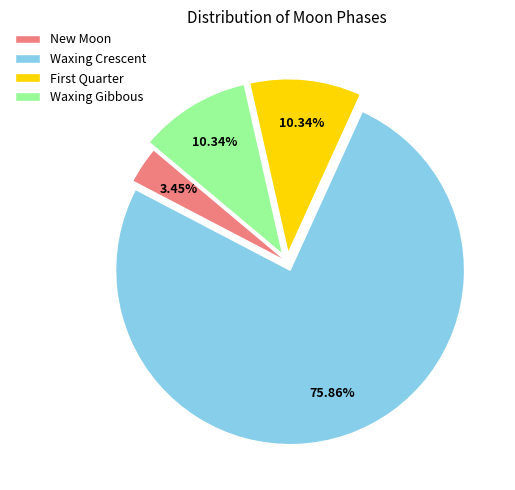

What is the ratio of the value at Waxing Crescent to the value at Waxing Gibbous?

7.3